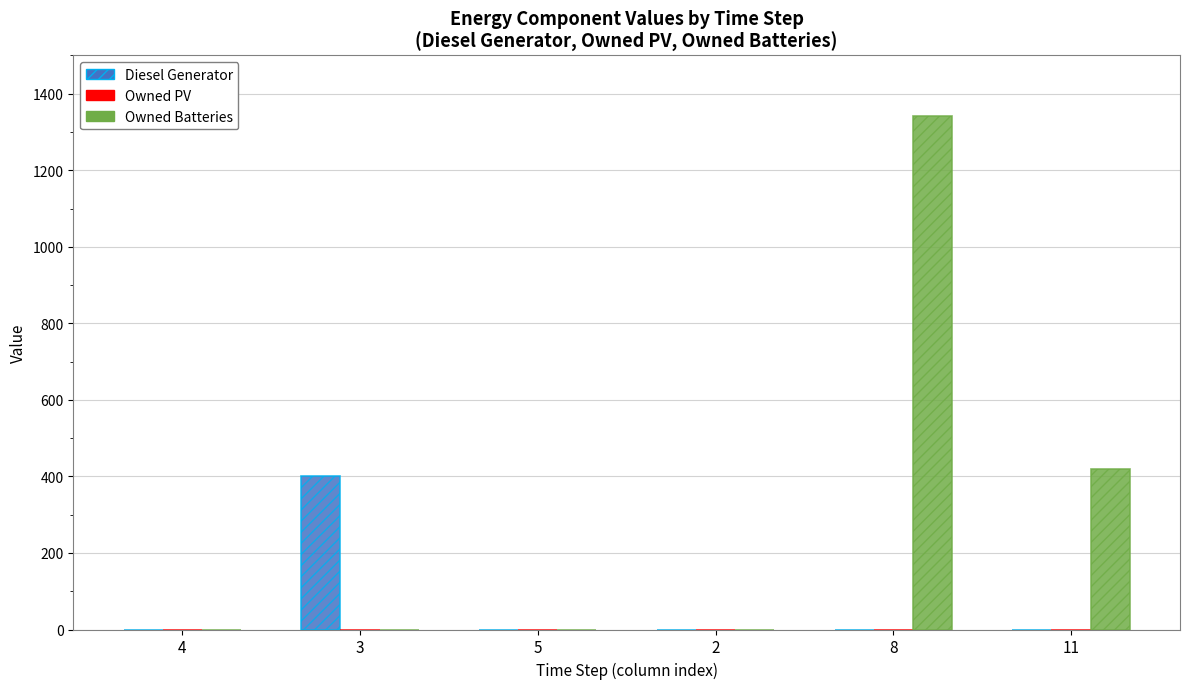

The value of Owned Batteries at 8 is 1976. True or false?

False